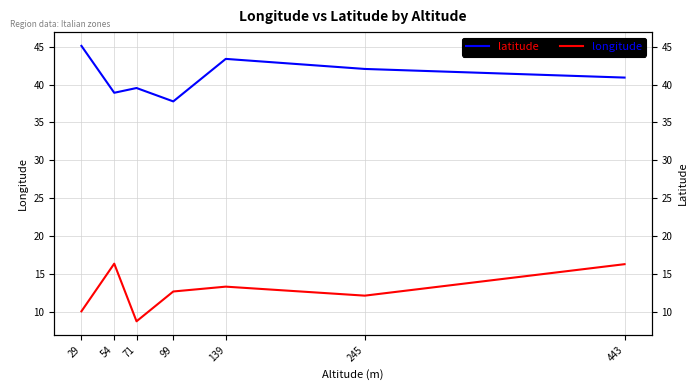

What is the difference between the highest and lowest values at 54?

22.6